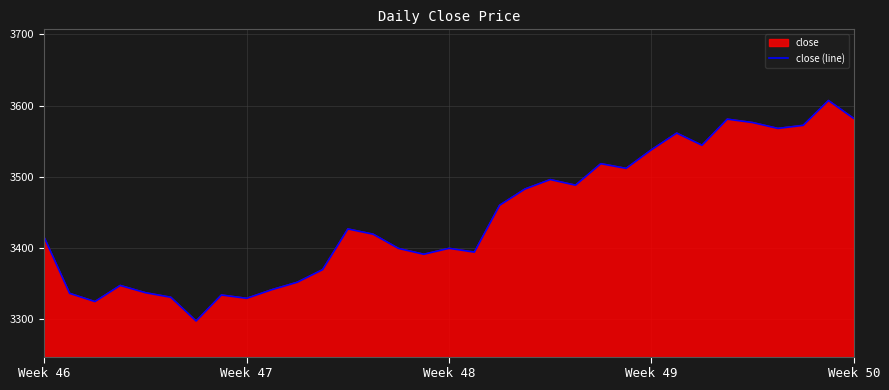

How many lines are shown in the chart?

1